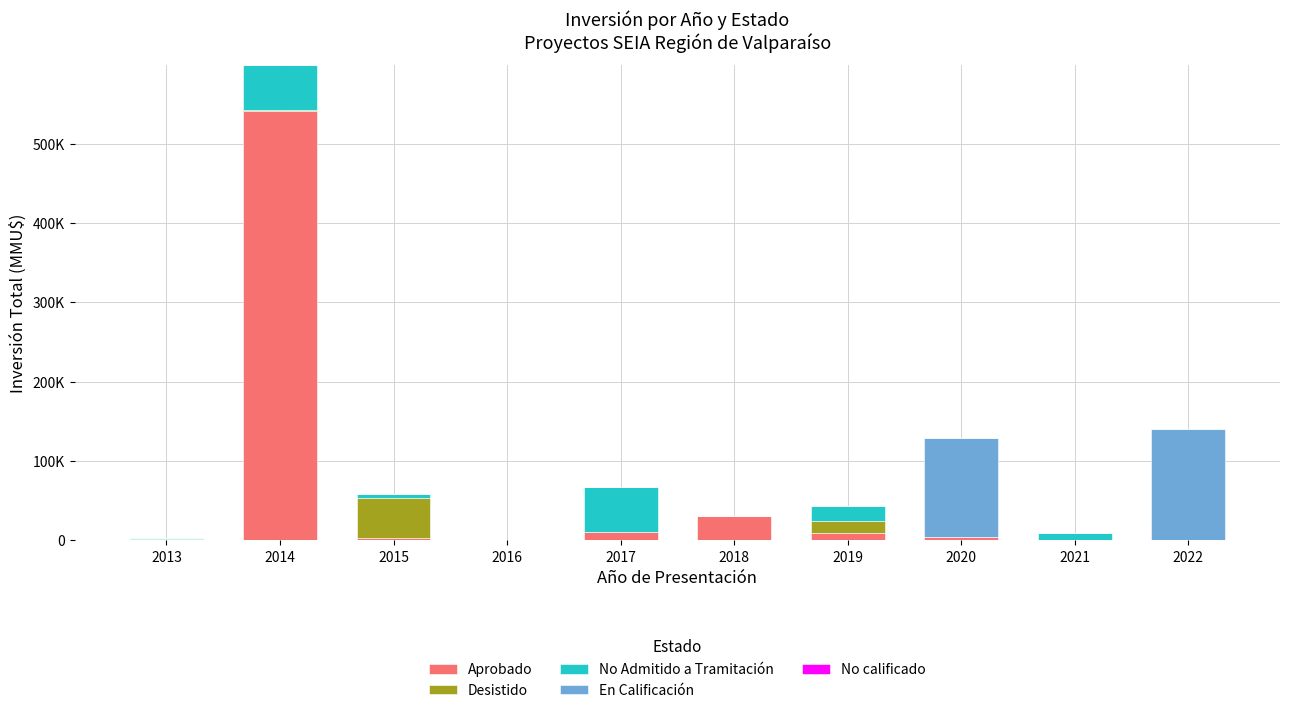

Are the bars grouped side by side (vs. stacked)?

No